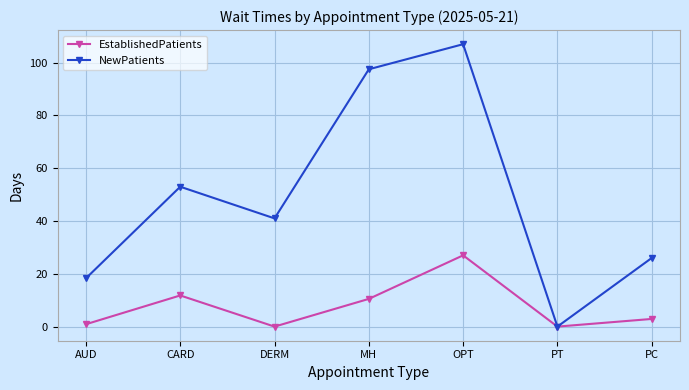

The value of NewPatients at AUD is 18.3. True or false?

True